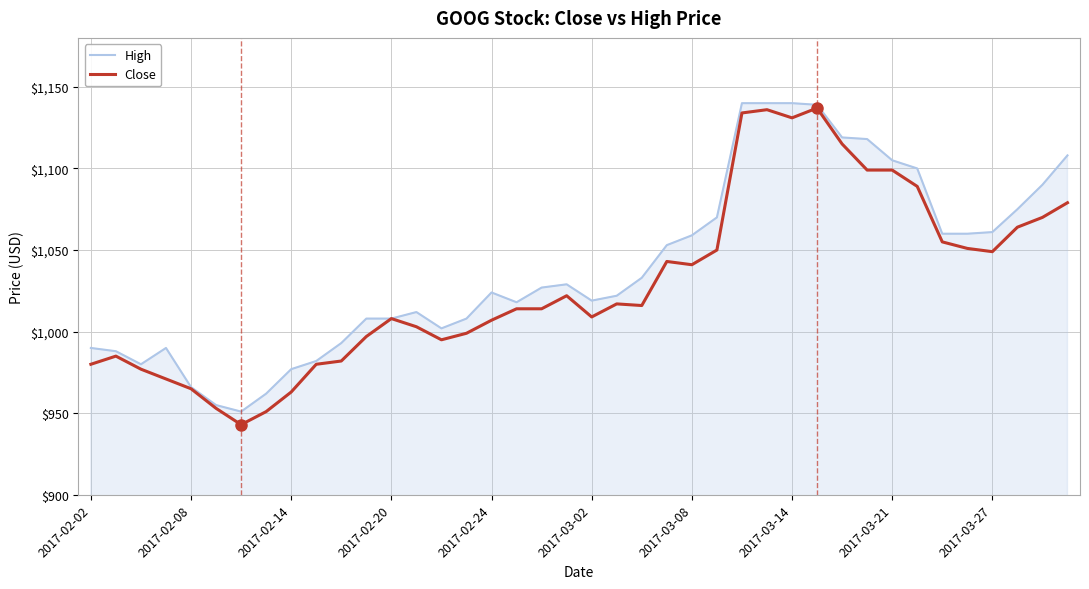

What is the minimum value for High?

951